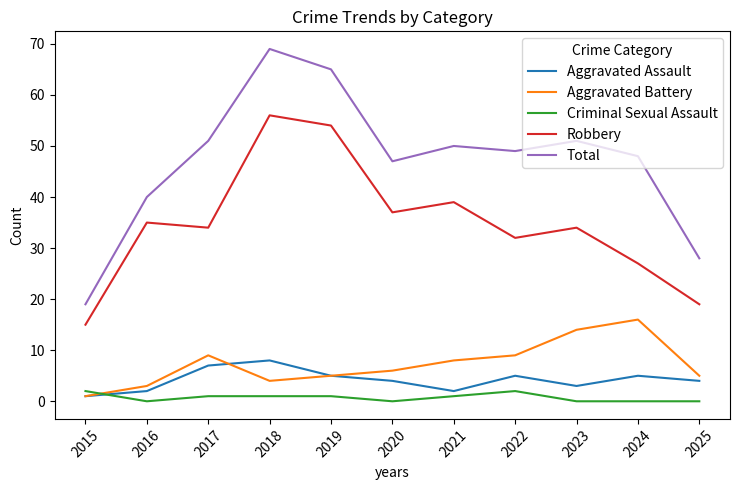

How many lines are shown in the chart?

5